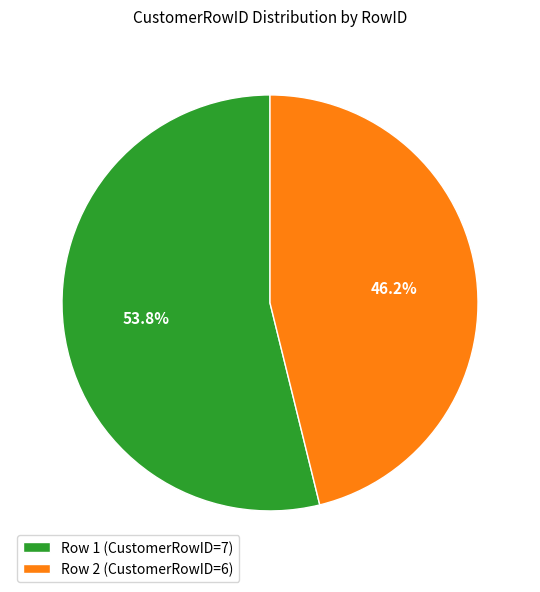

How many slices are in this pie chart?

2